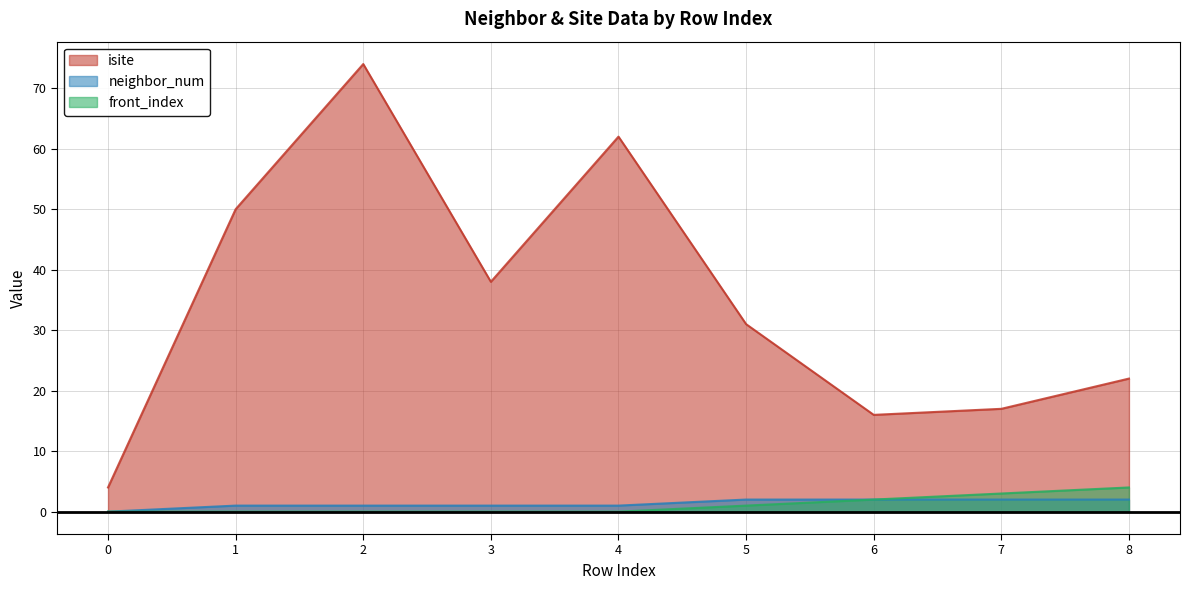

Count the number of categories in the chart.

9